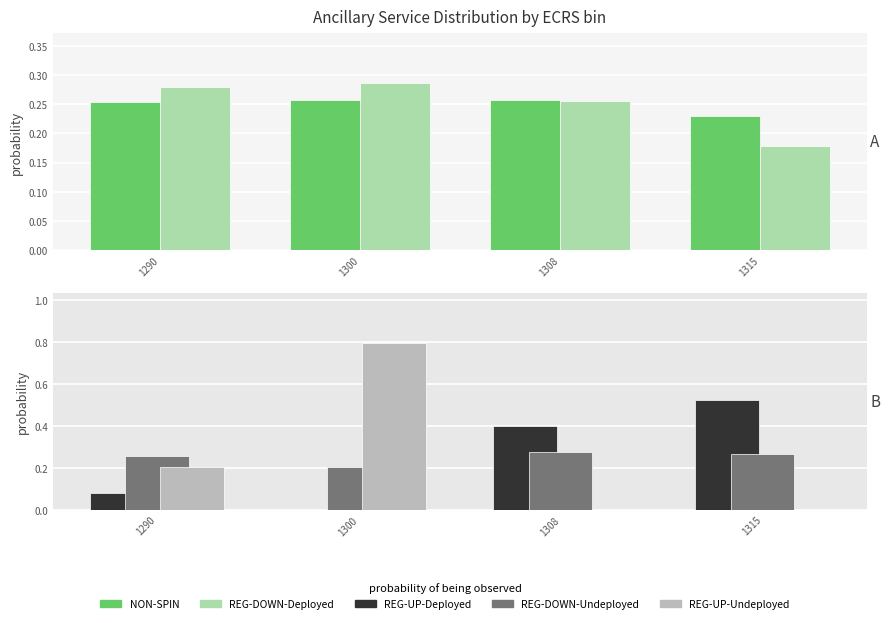

At which category is the sum across all series the highest?

1300